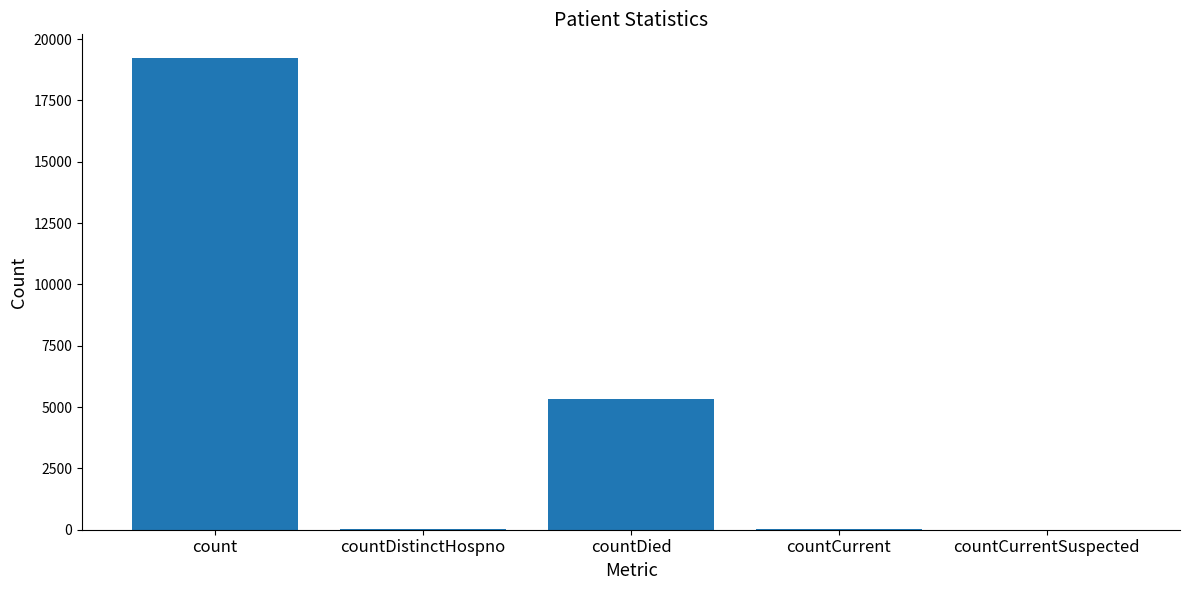

At which category does the chart reach its peak across all series?

count